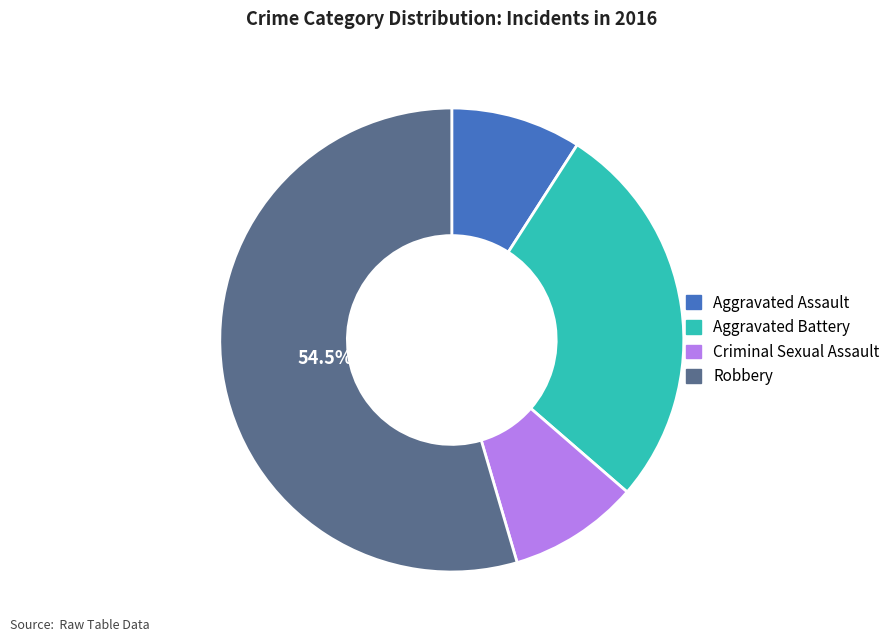

To the nearest percent, what is the average slice percentage?

25%